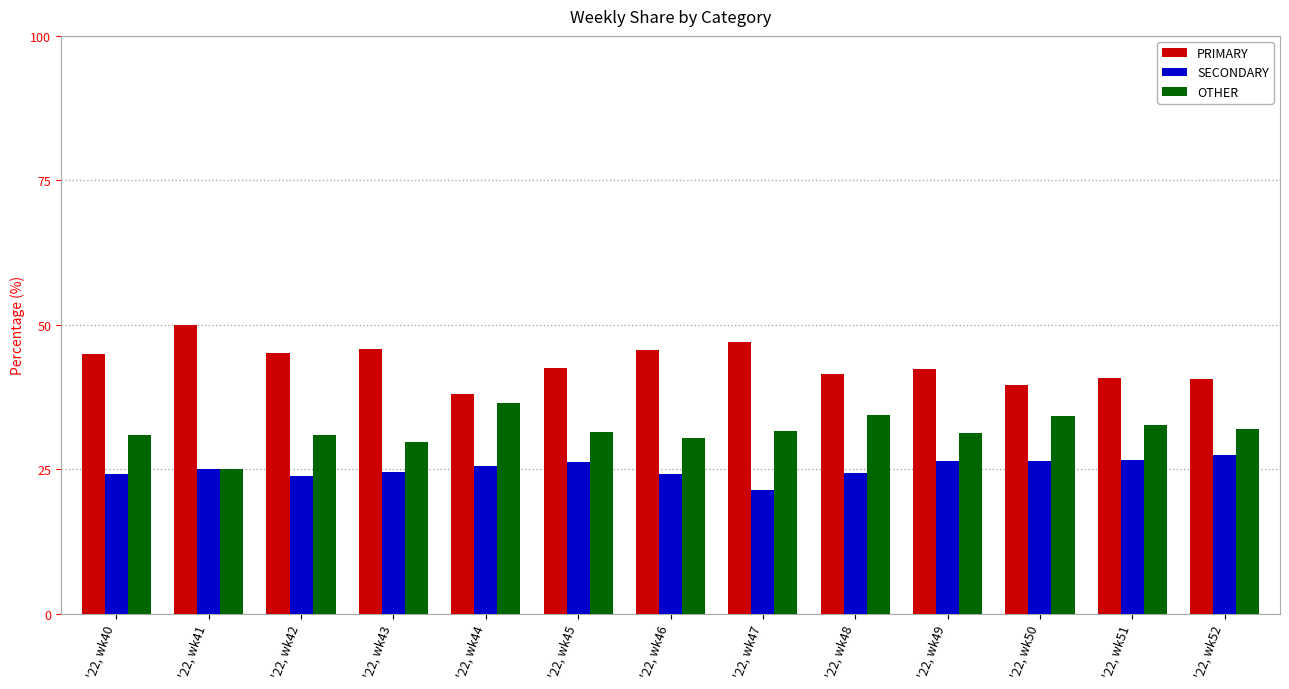

What value does the PRIMARY series have at '22, wk51?

40.8